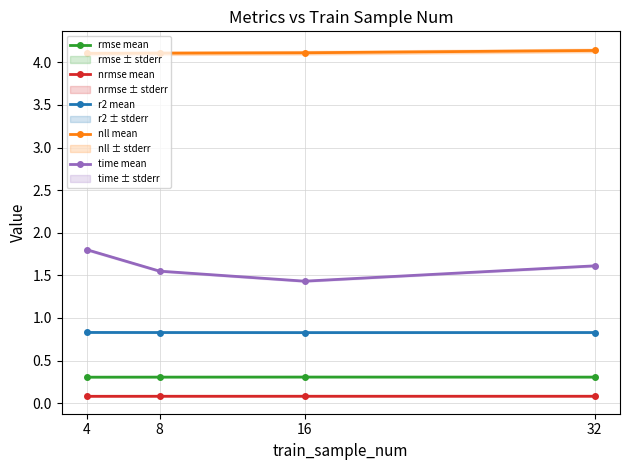

What is the lowest value of the r2 mean series?

0.8